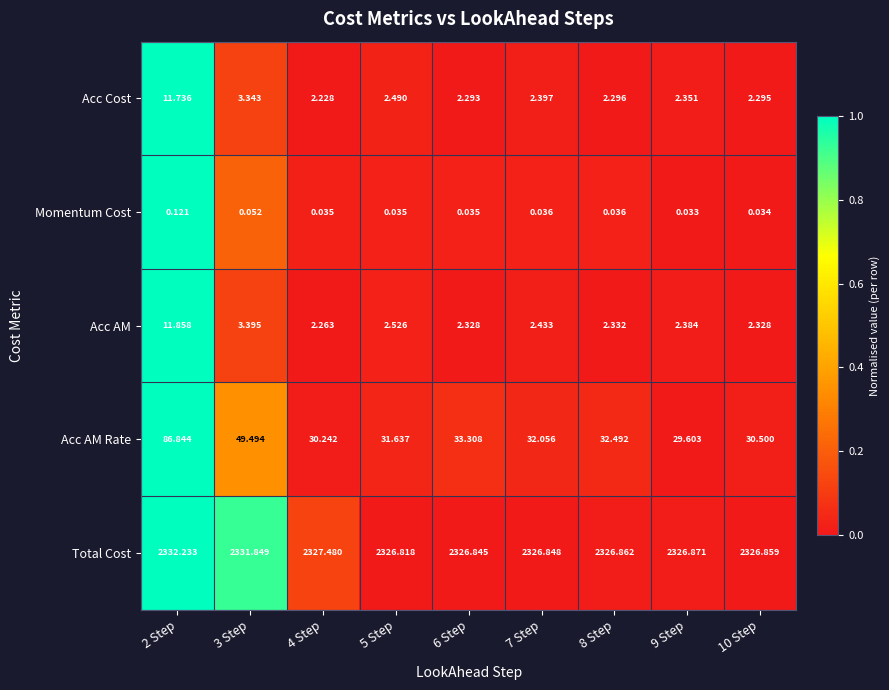

What is the total value across all series at 2 Step?

2442.8